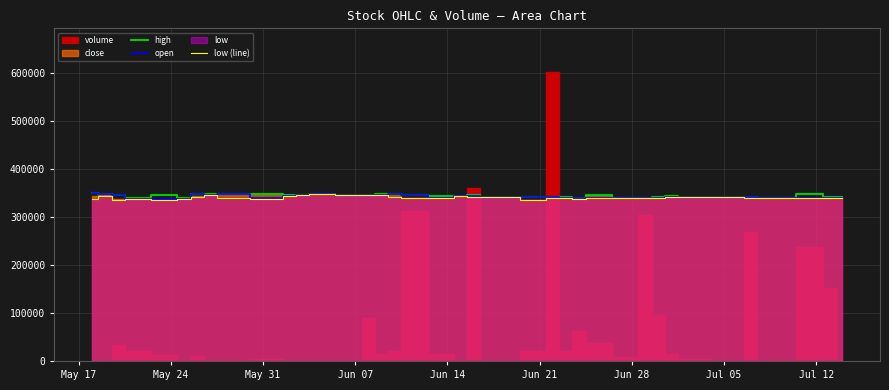

What is the minimum value for open?

336700.0